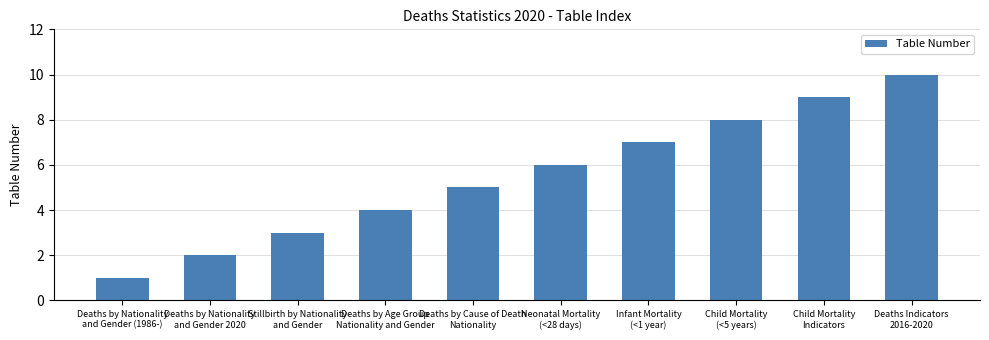

True or false: the data shows 4 at Deaths by Age Group
Nationality and Gender.

True